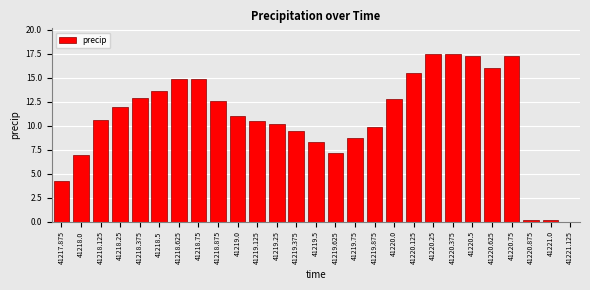

What is the greatest value displayed?

17.5